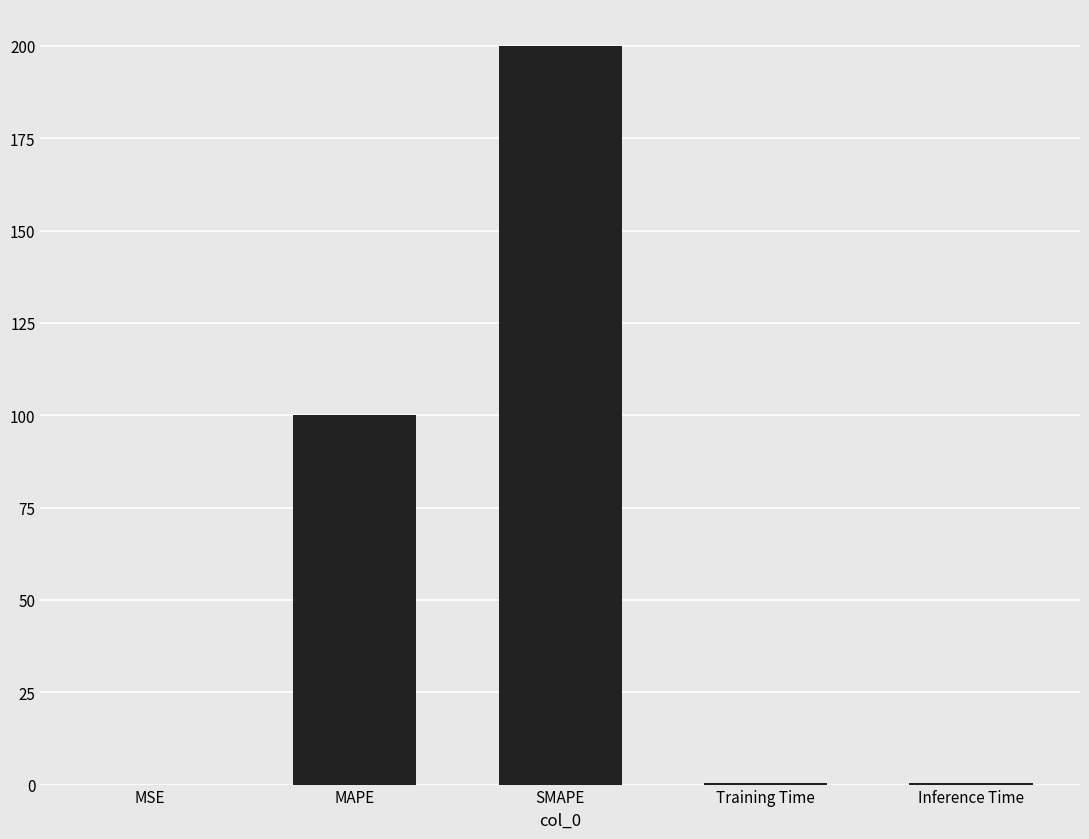

Which category has the highest value across all series?

SMAPE